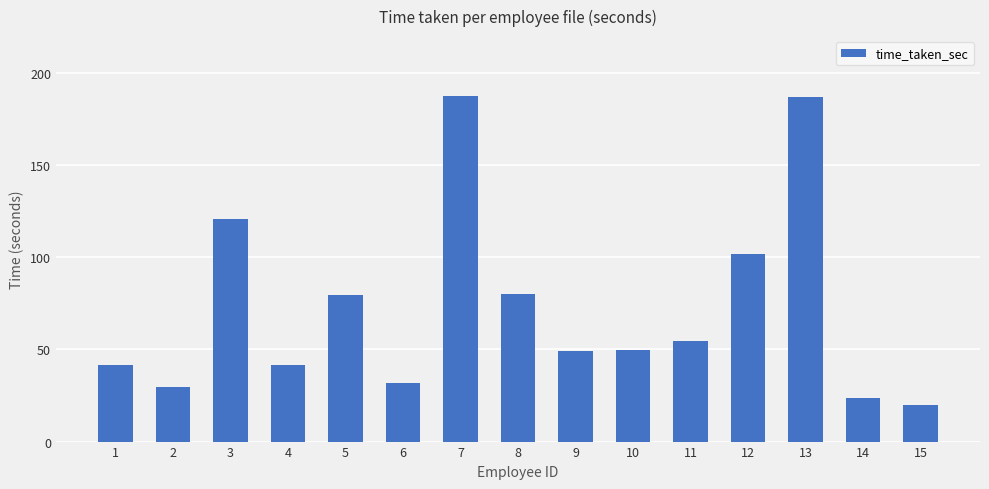

Are the bars grouped side by side (vs. stacked)?

No